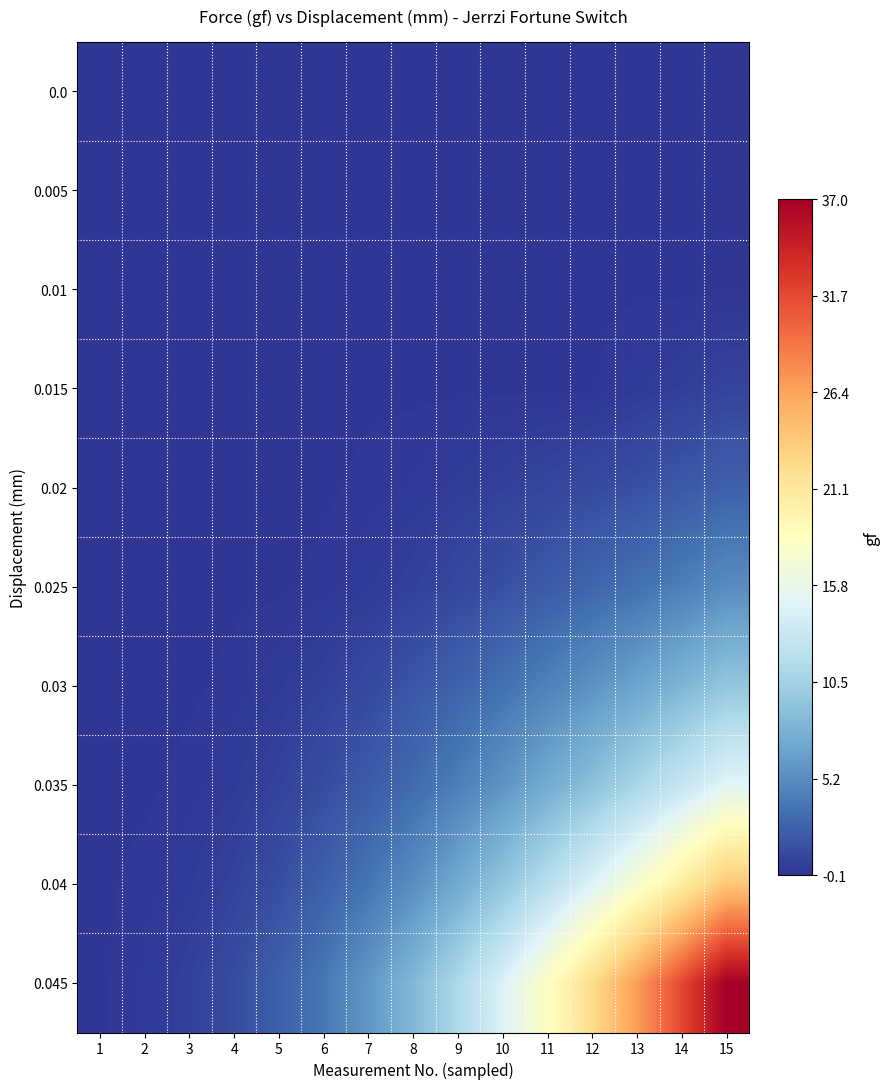

Reading left to right, what are all the values shown in this chart?

0.0: 1=0.0	2=-0.1	3=0.0	4=0.0	5=0.0	6=0.0	7=0.0	8=0.0	9=0.0	10=0.0	11=0.0	12=0.0	13=0.0	14=0.0	15=0.0
0.005: 1=0.0	2=0.0	3=0.0	4=0.0	5=-0.1	6=0.0	7=0.0	8=0.0	9=0.0	10=0.0	11=0.0	12=0.0	13=0.0	14=0.0	15=0.0
0.01: 1=0.0	2=0.0	3=0.0	4=0.0	5=0.0	6=-0.1	7=0.0	8=0.0	9=0.0	10=0.0	11=0.0	12=0.0	13=0.0	14=0.0	15=0.0
0.015: 1=0.0	2=0.0	3=0.0	4=0.0	5=0.0	6=0.0	7=0.0	8=0.0	9=0.0	10=0.0	11=0.0	12=0.0	13=0.3	14=0.5	15=0.8
0.02: 1=0.0	2=0.0	3=0.0	4=0.0	5=0.0	6=0.0	7=0.1	8=0.2	9=0.4	10=0.6	11=0.9	12=1.2	13=1.5	14=2.0	15=2.5
0.025: 1=0.0	2=0.0	3=0.0	4=0.0	5=0.0	6=0.1	7=0.3	8=0.6	9=1.0	10=1.5	11=2.1	12=2.8	13=3.5	14=4.3	15=5.2
0.03: 1=0.0	2=0.0	3=0.0	4=0.1	5=0.3	6=0.6	7=1.1	8=1.8	9=2.6	10=3.5	11=4.5	12=5.6	13=6.8	14=8.1	15=9.5
0.035: 1=0.0	2=0.0	3=0.1	4=0.3	5=0.7	6=1.3	7=2.1	8=3.1	9=4.3	10=5.7	11=7.3	12=9.0	13=10.9	14=12.9	15=15.0
0.04: 1=0.0	2=0.1	3=0.3	4=0.7	5=1.4	6=2.4	7=3.7	8=5.3	9=7.2	10=9.4	11=11.9	12=14.6	13=17.5	14=20.6	15=24.0
0.045: 1=0.0	2=0.2	3=0.6	4=1.3	5=2.4	6=3.9	7=5.9	8=8.3	9=11.2	10=14.5	11=18.2	12=22.3	13=26.8	14=31.7	15=37.0